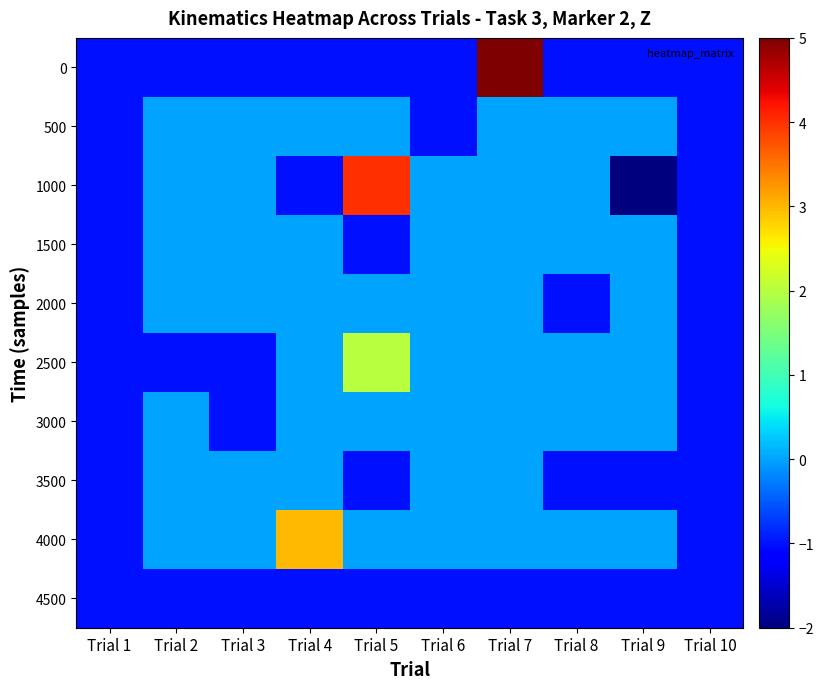

Which label corresponds to the largest value in the chart?

Trial 7